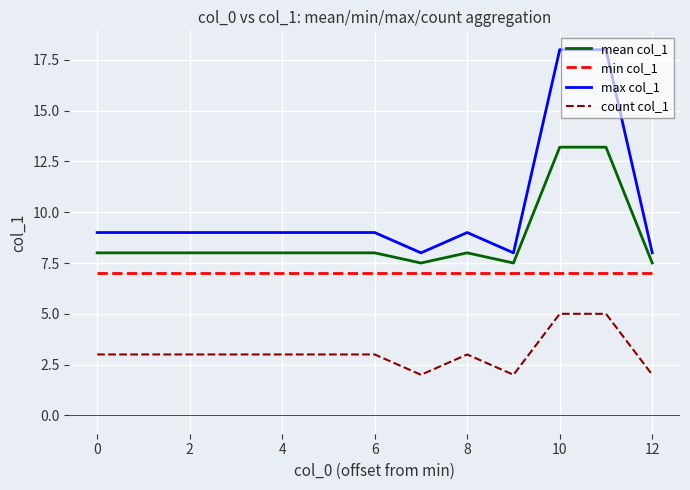

True or false: mean col_1 and count col_1 intersect in this chart.

False